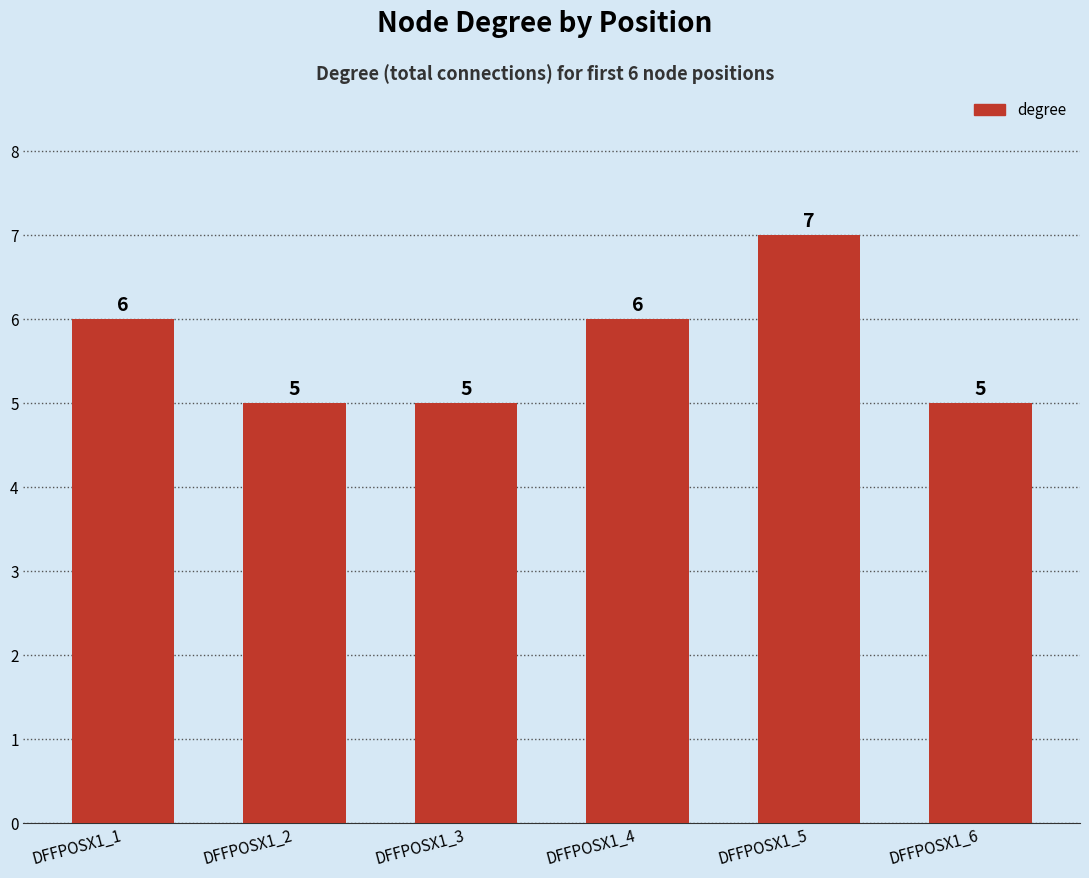

Count the values in the range 5 to 6.

5